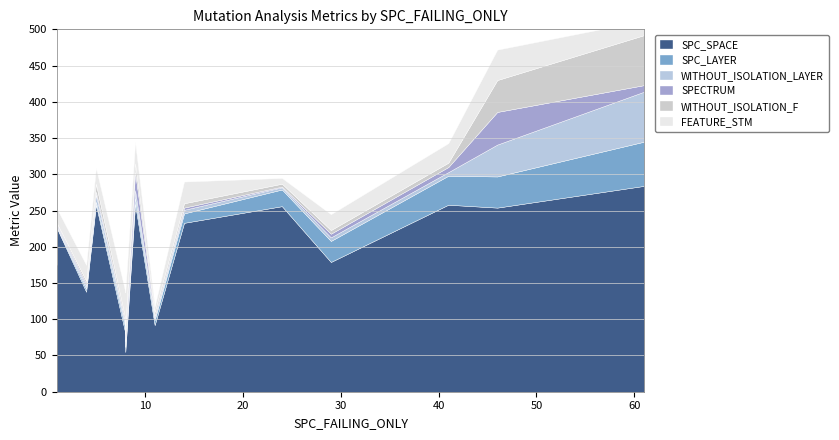

At which label does WITHOUT_ISOLATION_LAYER reach its minimum?

1